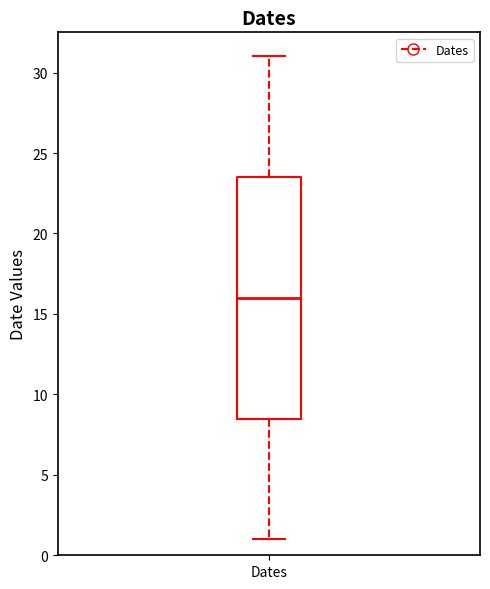

Where does the median line of the box for Dates sit on the y-axis? The values are not printed on the chart, so give them approximately, as read against the axis.

16.0